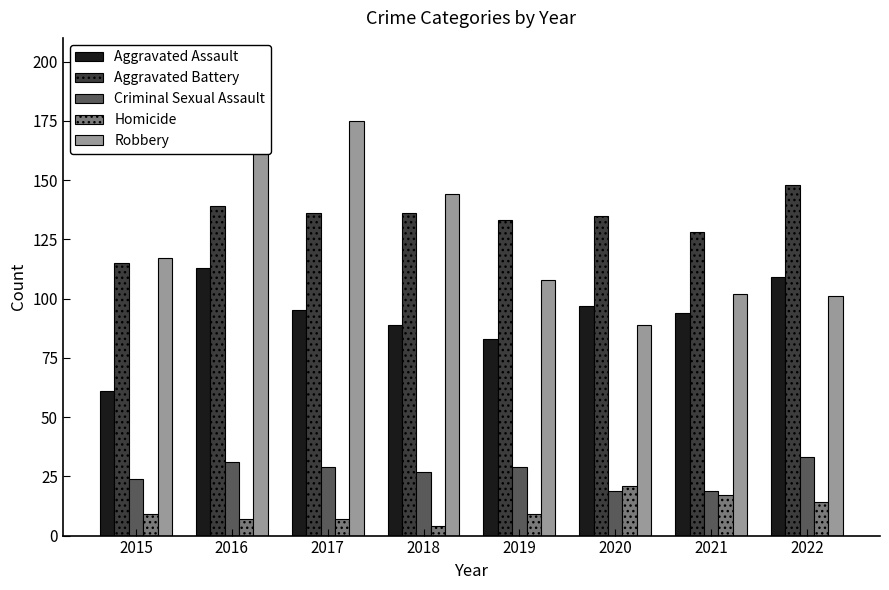

At which label does Homicide reach its minimum?

2018